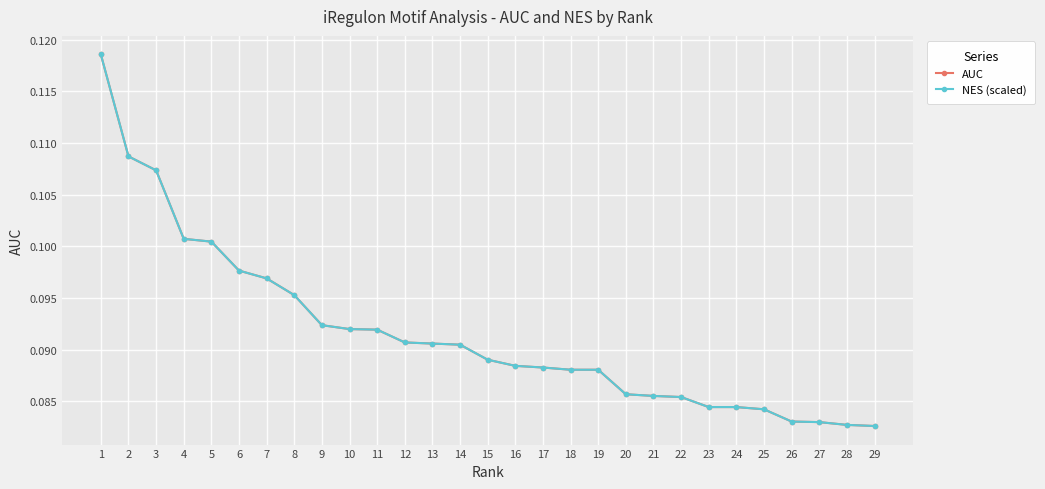

Between 3 and 7, which series saw the biggest shift?

AUC